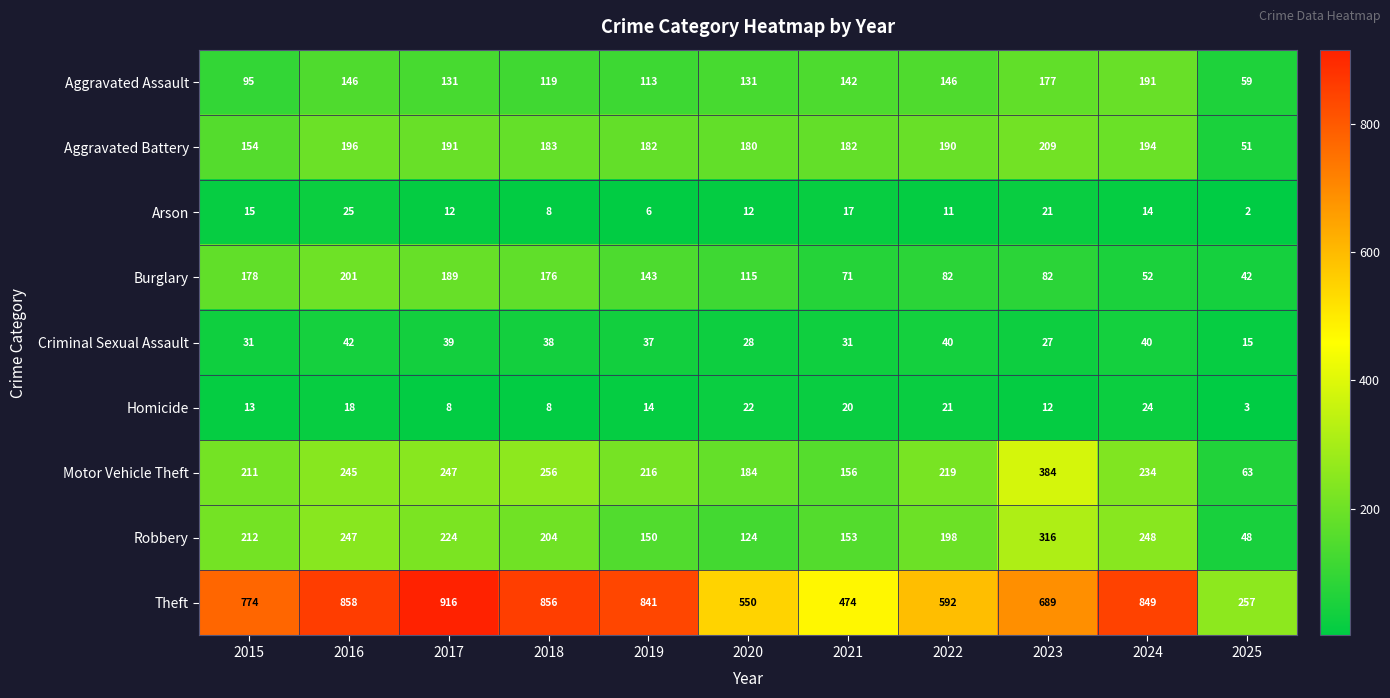

What is the greatest value displayed?

916